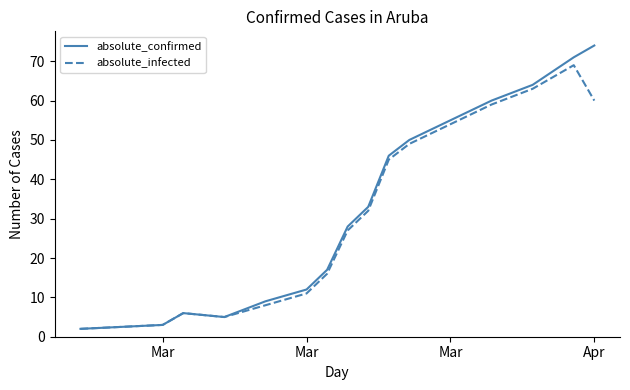

How many lines are shown in the chart?

2